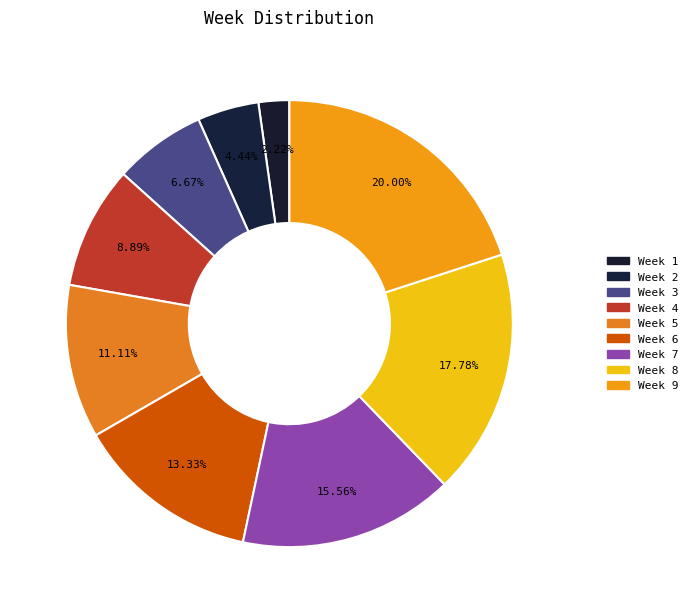

Rank the categories by value from lowest to highest.

Week 1, Week 2, Week 3, Week 4, Week 5, Week 6, Week 7, Week 8, Week 9